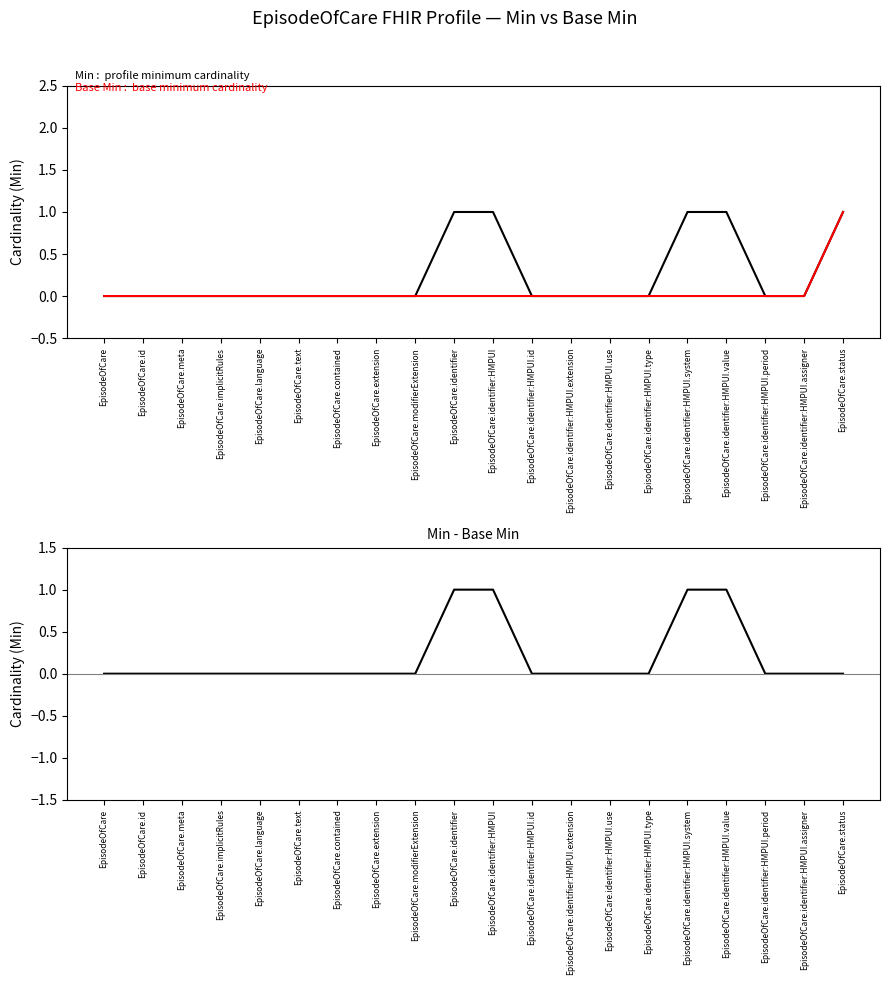

Which category has the lowest value across all series?

EpisodeOfCare